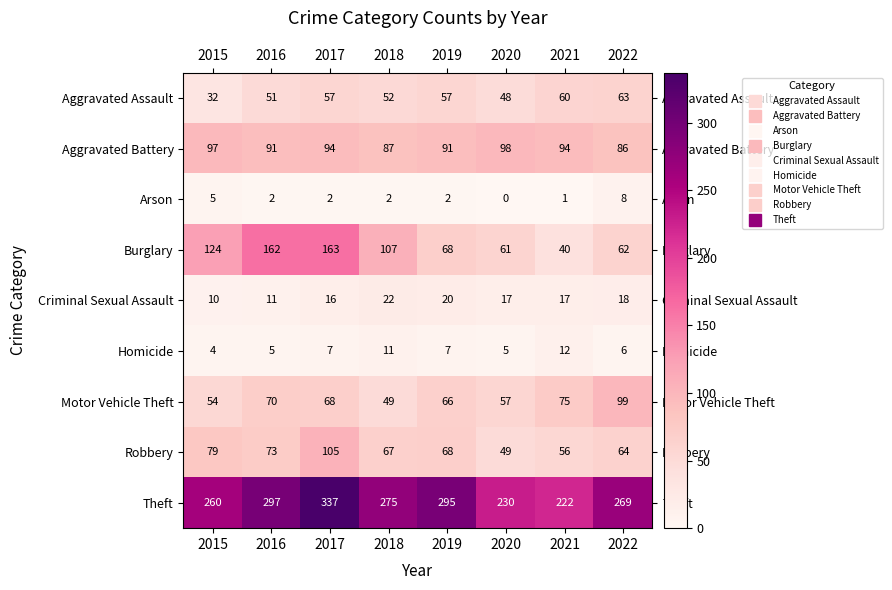

What is the difference between the highest and lowest values at 2021?

221